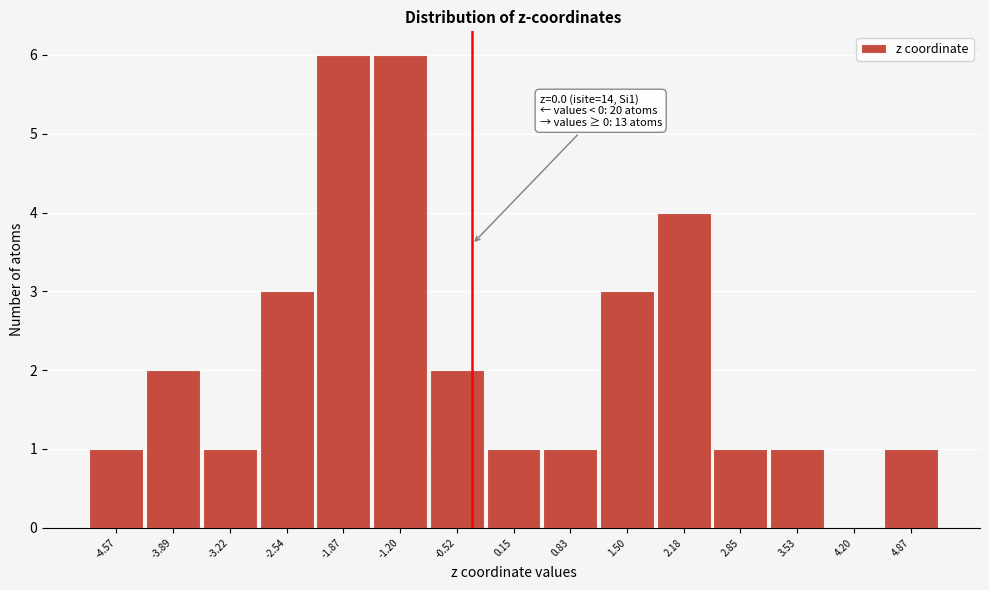

Reading right to left, extract all data points from this chart.

4.87=1	4.20=0	3.53=1	2.85=1	2.18=4	1.50=3	0.83=1	0.15=1	-0.52=2	-1.20=6	-1.87=6	-2.54=3	-3.22=1	-3.89=2	-4.57=1